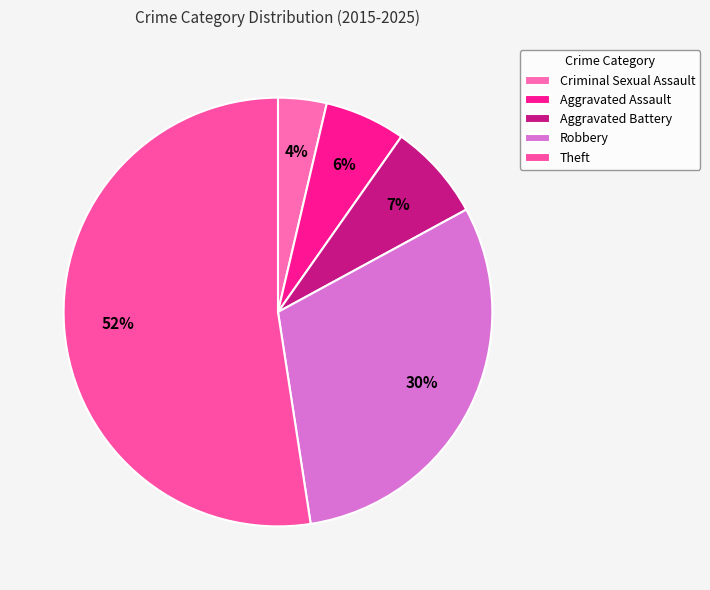

The Robbery slice represents 24% of the pie. True or false?

False